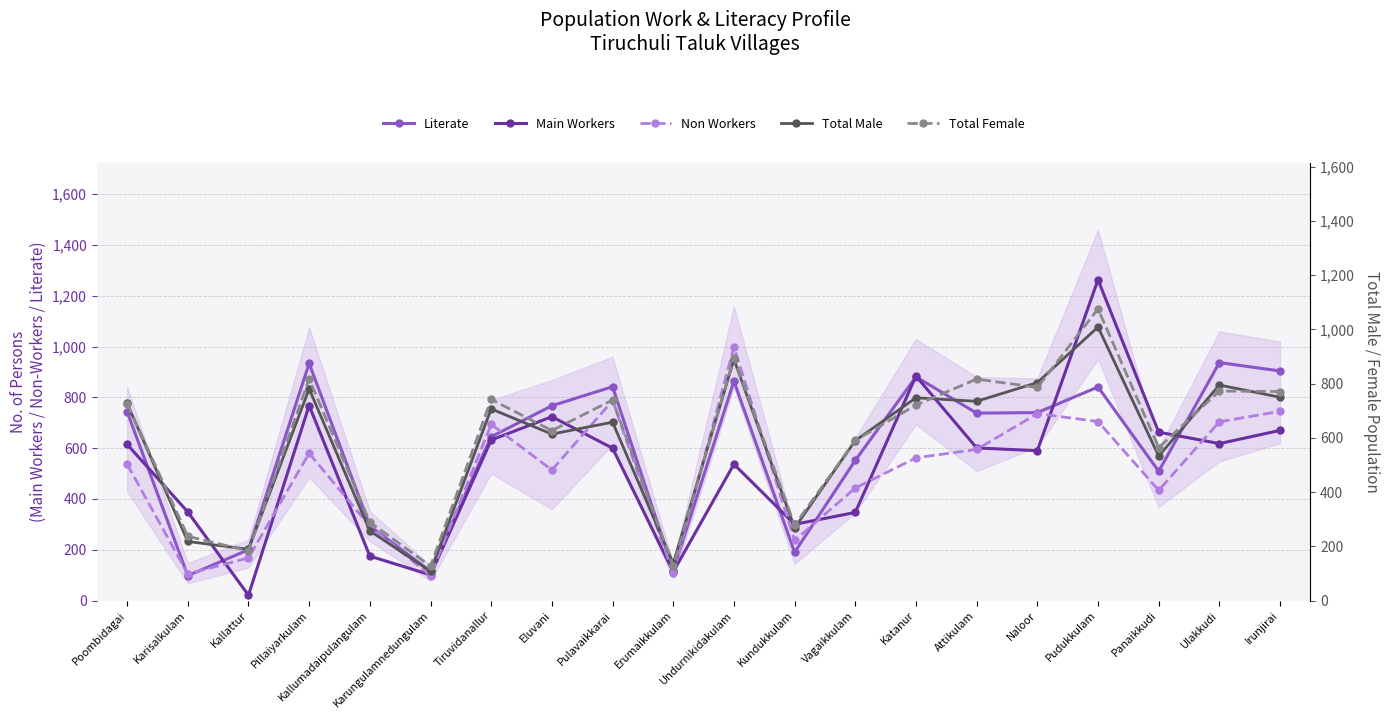

Which label corresponds to the smallest value in the chart?

Kallattur